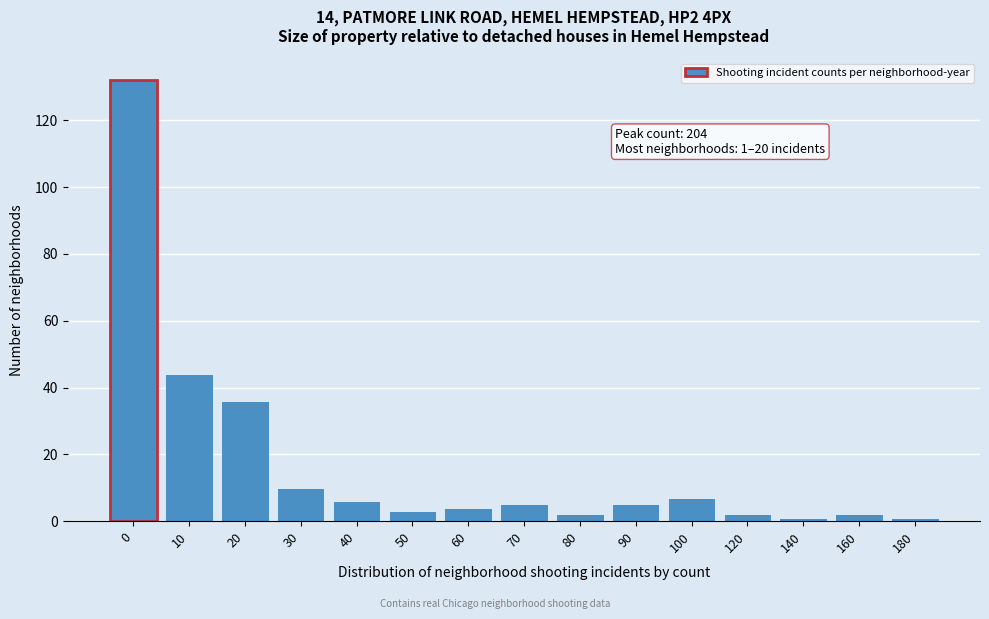

Reading left to right, transcribe all the data shown in this chart.

132	44	36	10	6	3	4	5	2	5	7	2	1	2	1